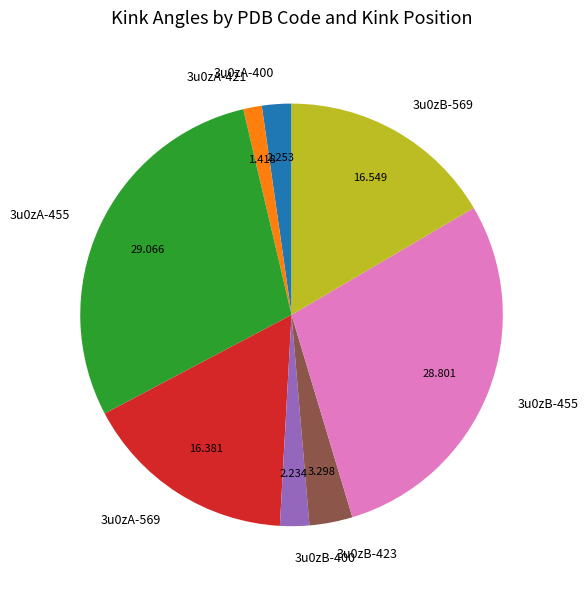

Does any single category account for the majority?

No